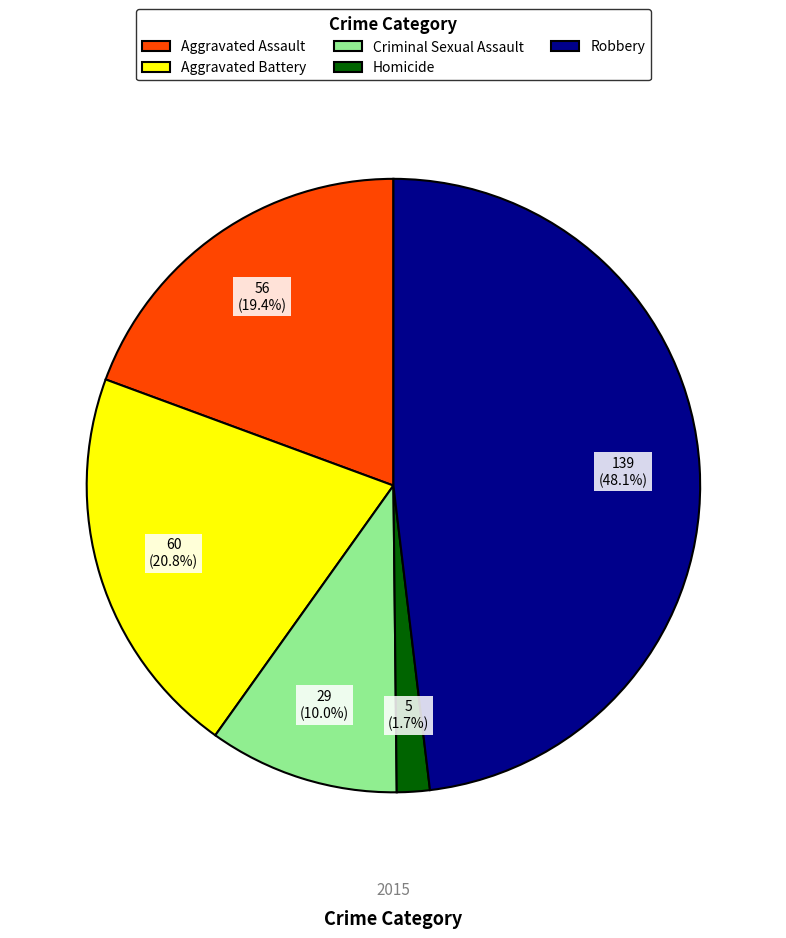

Which slice is the smallest?

Homicide